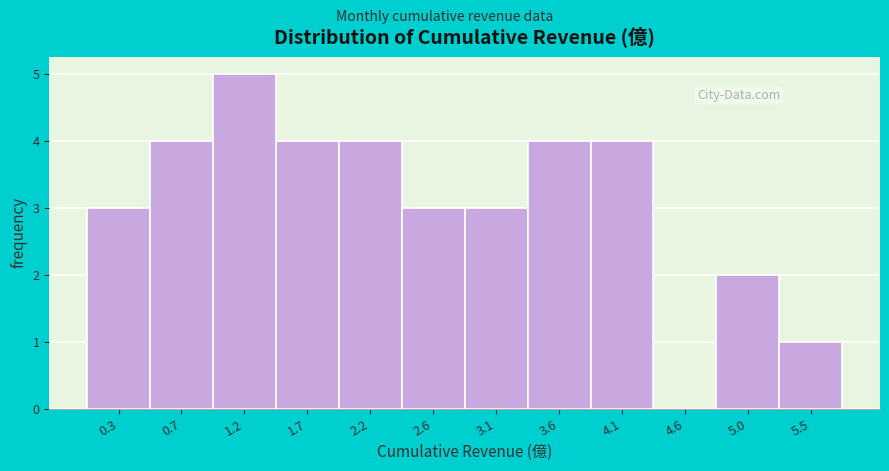

Reading left to right, what are all the values shown in this chart?

0.3=3	0.7=4	1.2=5	1.7=4	2.2=4	2.6=3	3.1=3	3.6=4	4.1=4	4.6=0	5.0=2	5.5=1